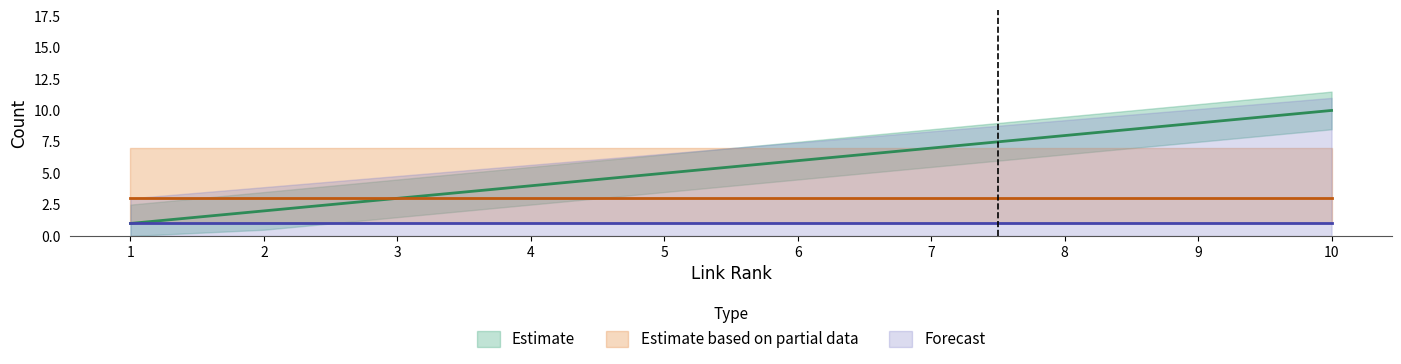

The Estimate series shows 17 at 10. True or false?

False